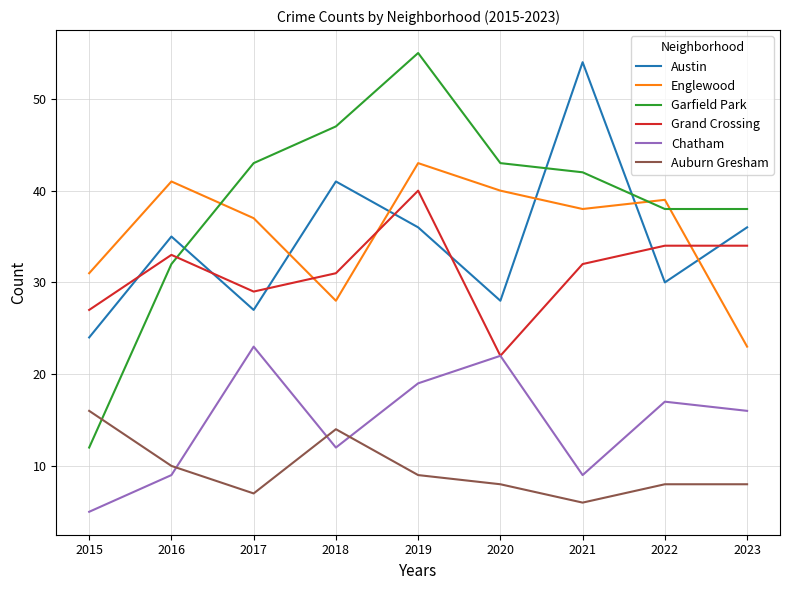

Does the chart display data point markers on the line(s)?

No